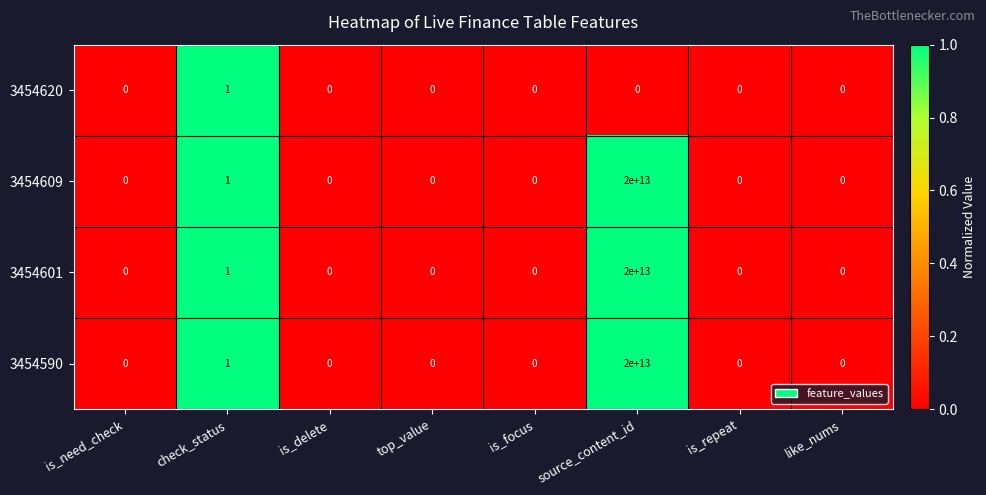

The value of 3454620 at top_value is 0. True or false?

True